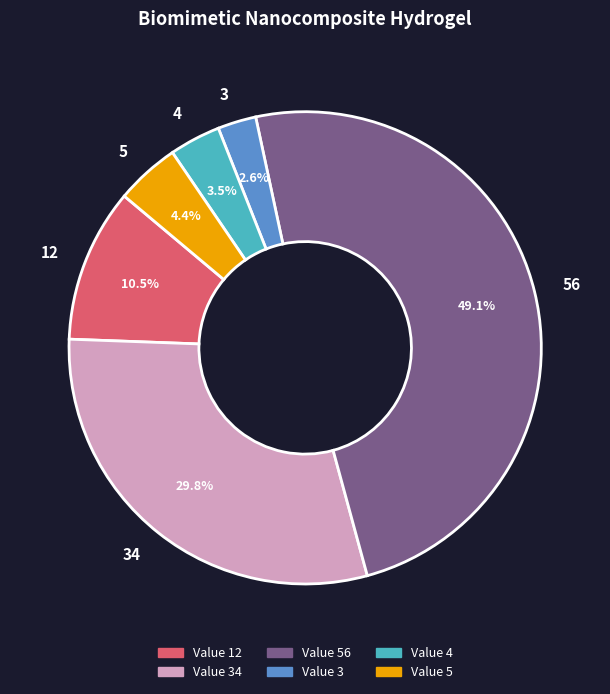

What portion of the pie excludes 12?

89.5%